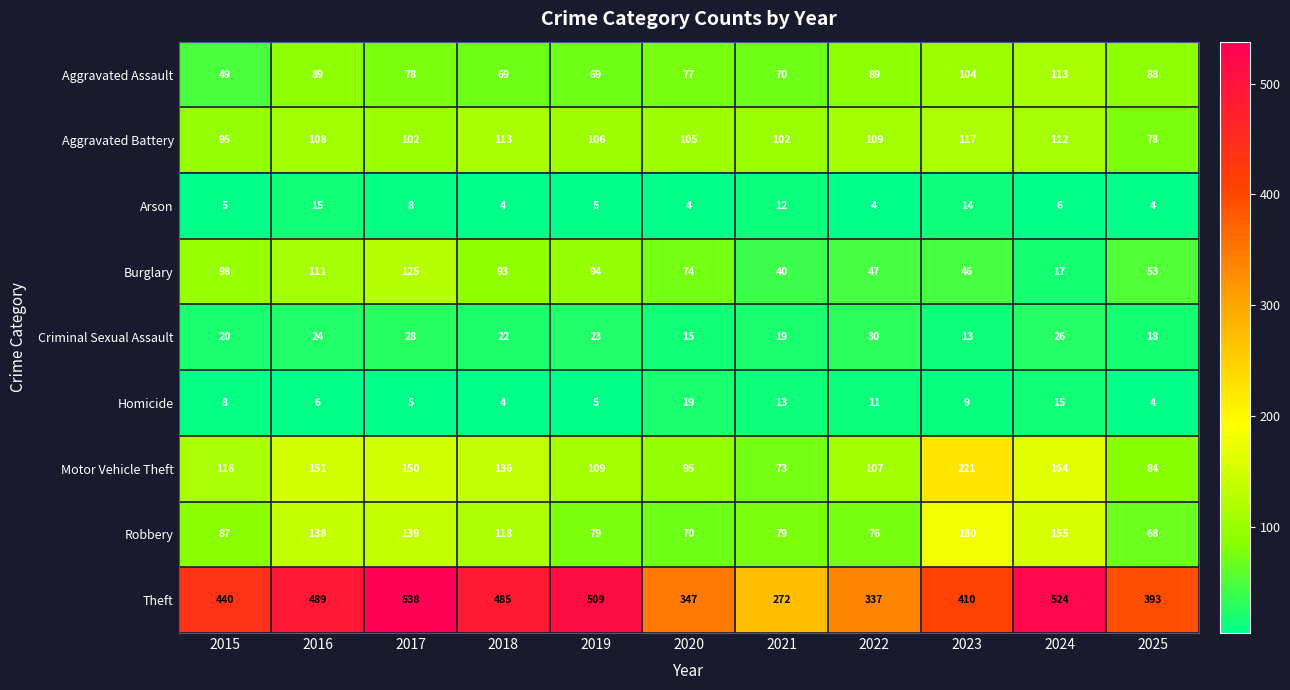

At which label does Aggravated Battery first exceed 106?

2016